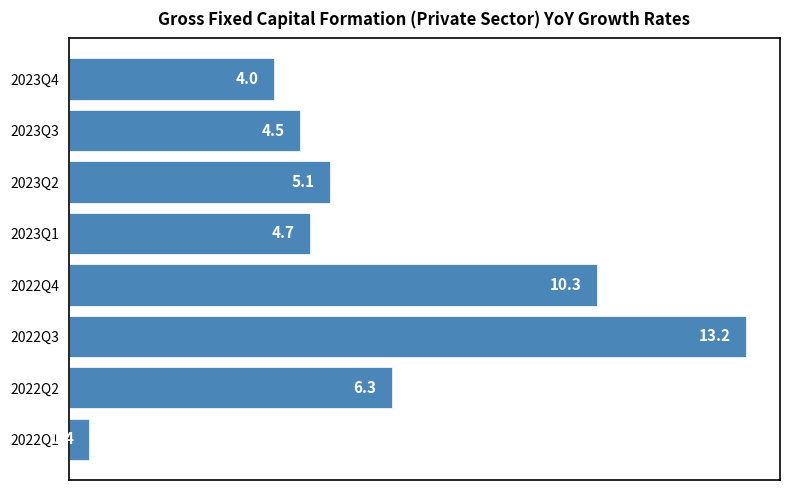

What is the difference between the maximum and minimum values?

12.8